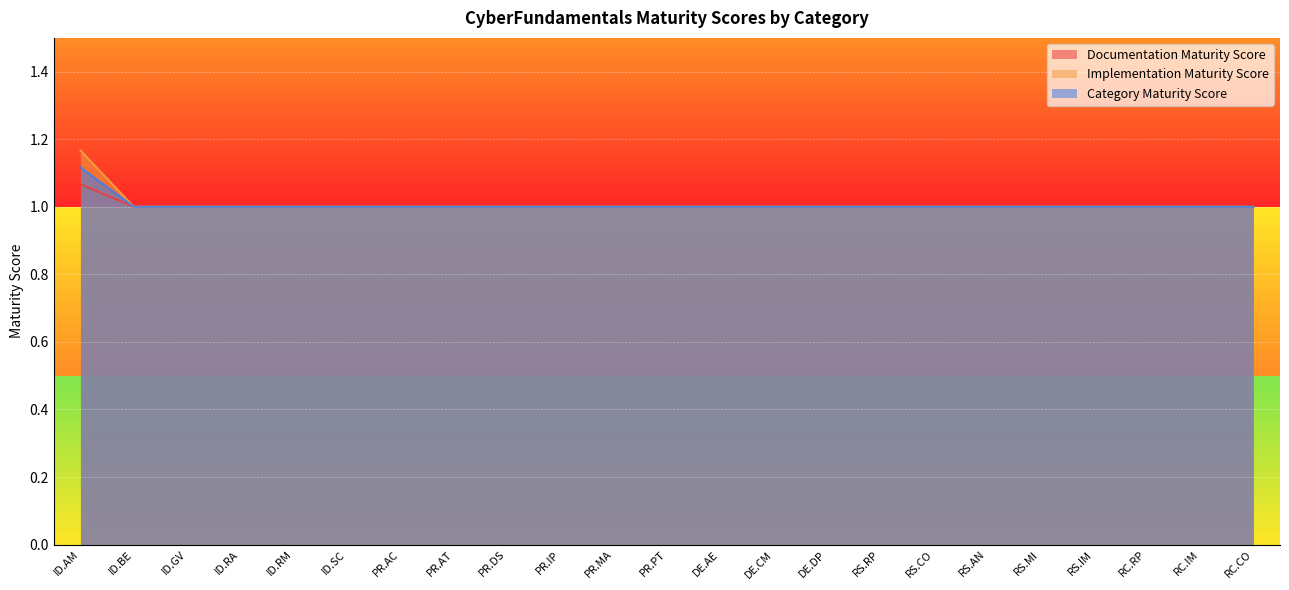

What is the total value across all series at PR.PT?

3.0